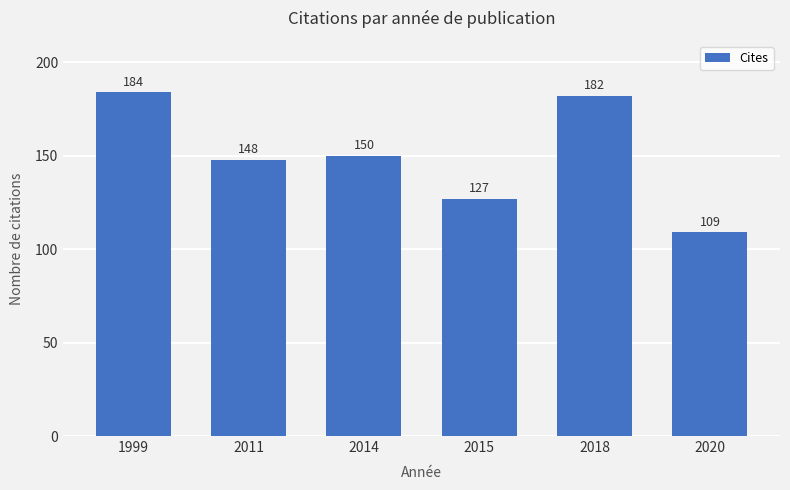

Reading left to right, extract all data points from this chart.

184	148	150	127	182	109